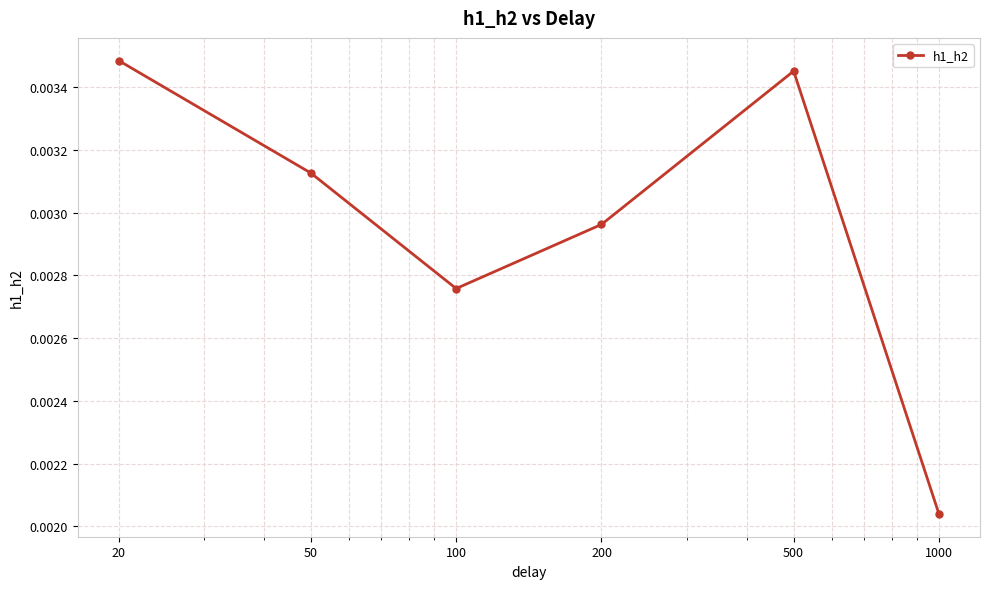

How many points are higher than both their immediate neighbors (excluding endpoints)?

1